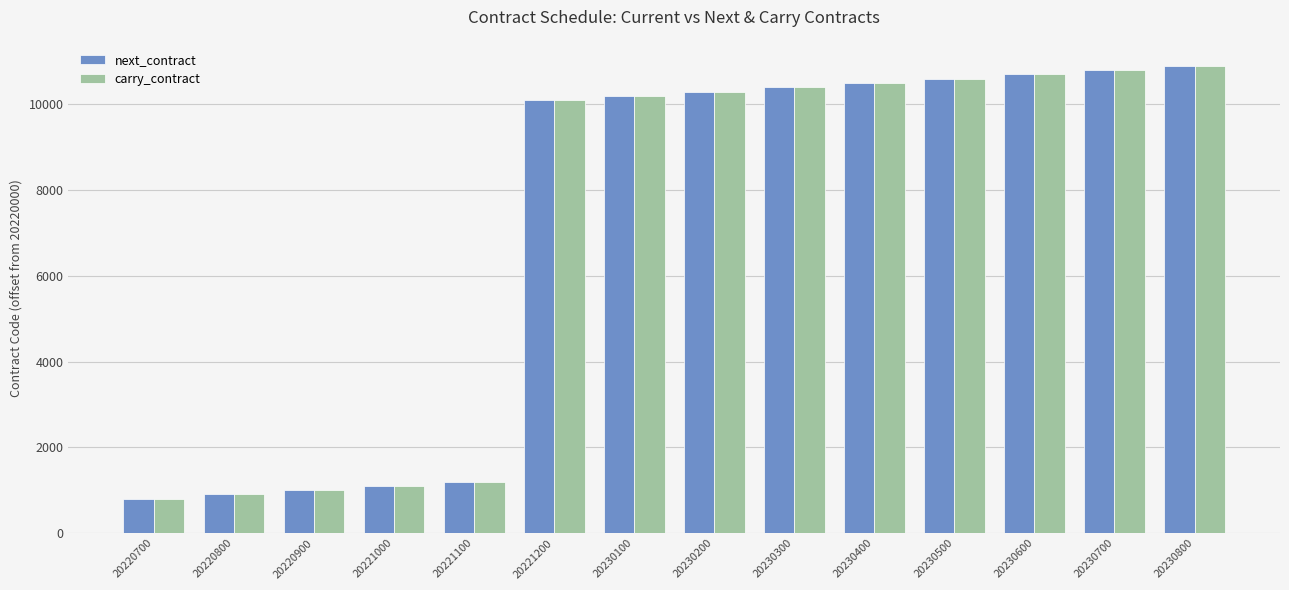

Which category has the highest value across all series?

20230800